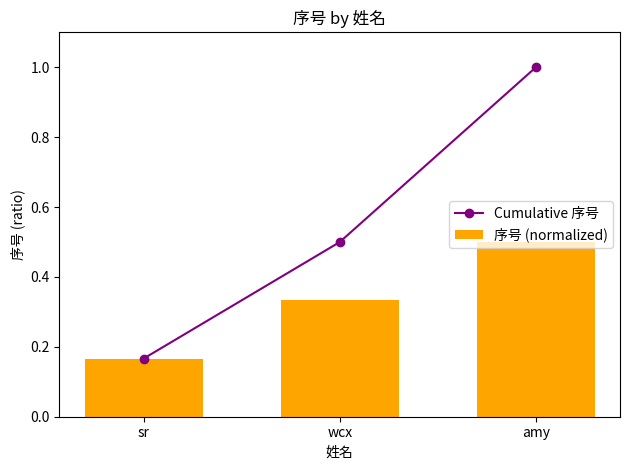

How many groups of bars are there?

3